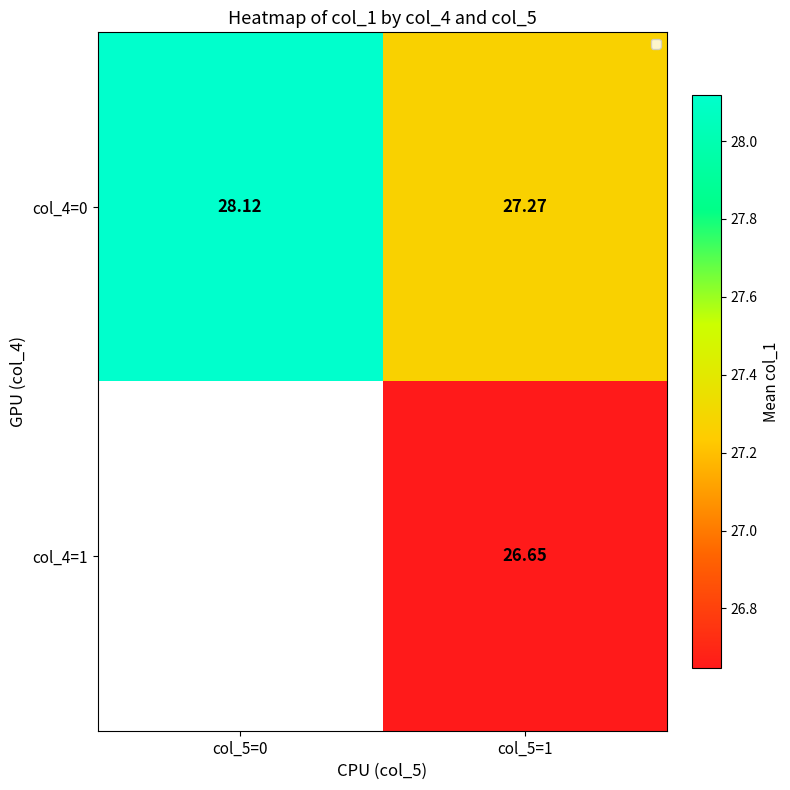

What is the difference between the highest and lowest values at col_5=1?

0.6